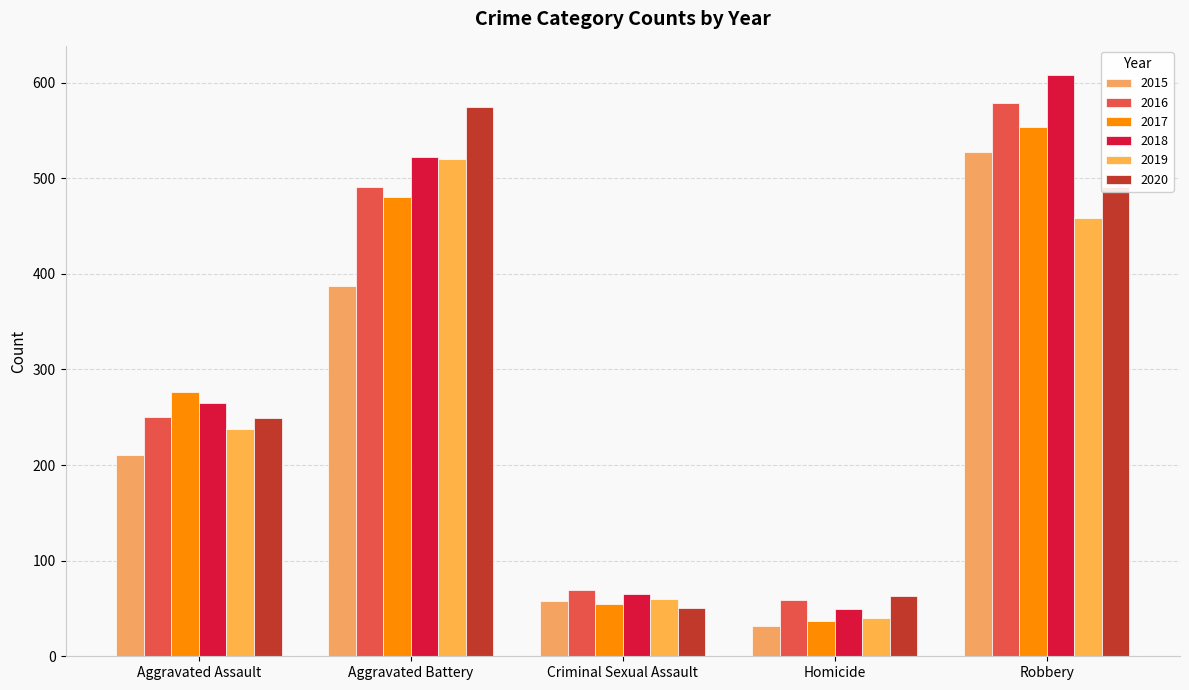

What is the label of the 4th bar from the right?

Aggravated Battery